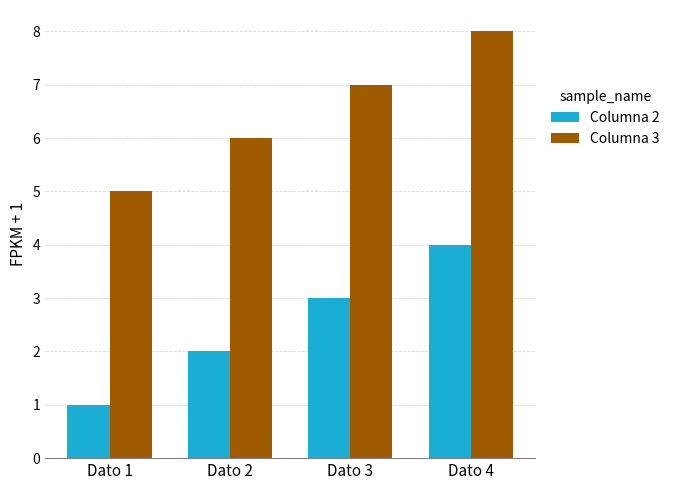

At how many categories does at least one series exceed 2?

4